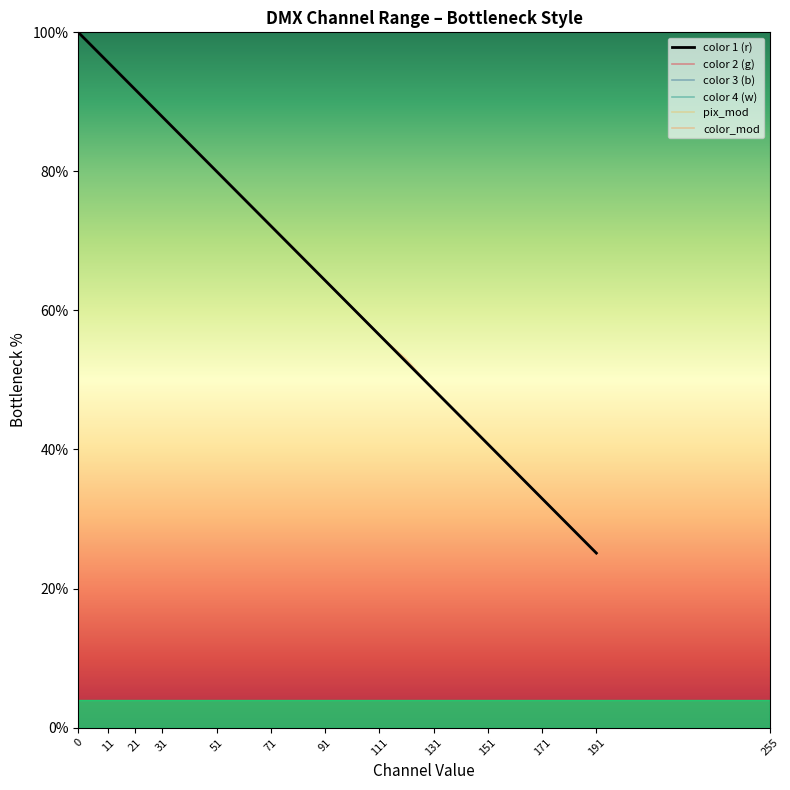

Does the chart display data point markers on the line(s)?

No